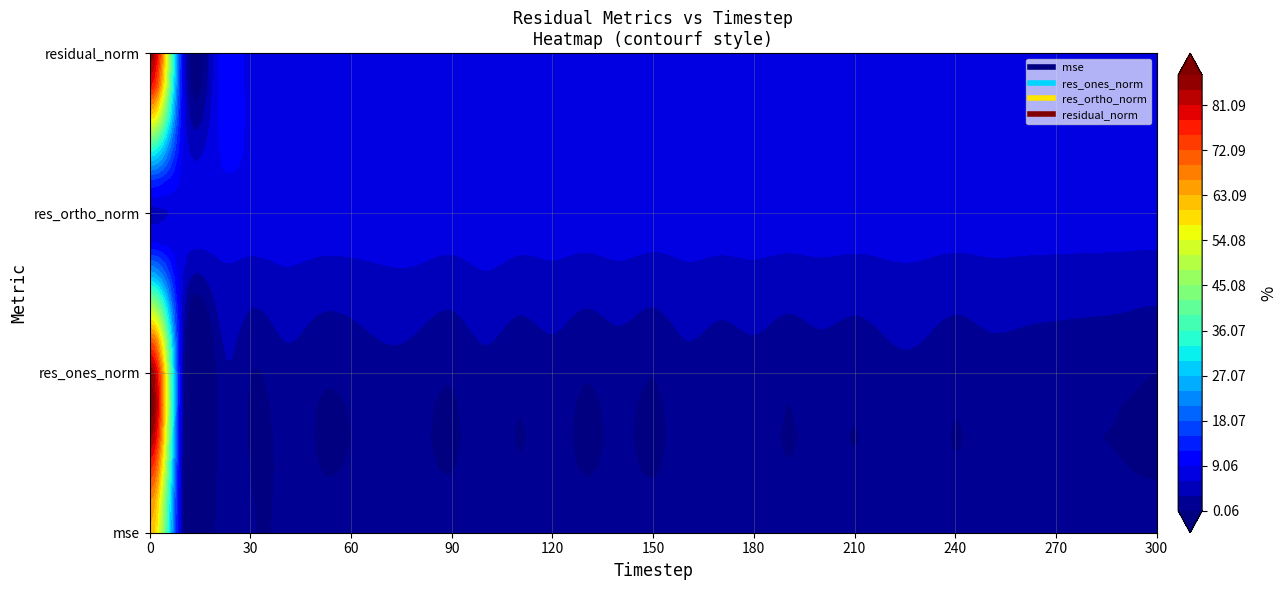

What is the average value of the residual_norm series?

10.3